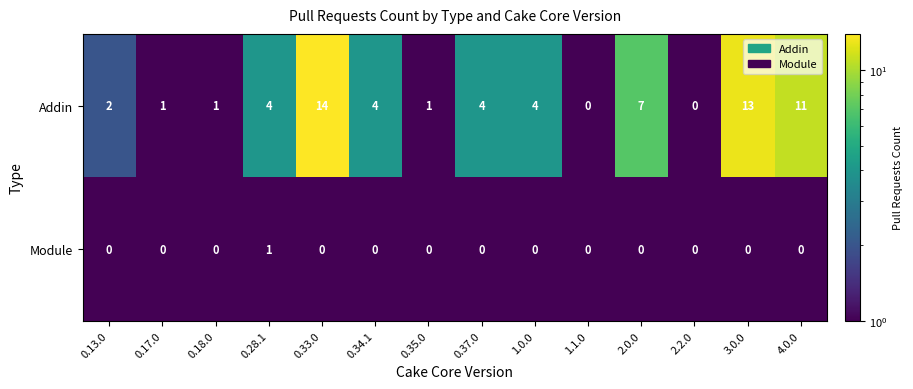

What is the minimum value shown in the chart?

0